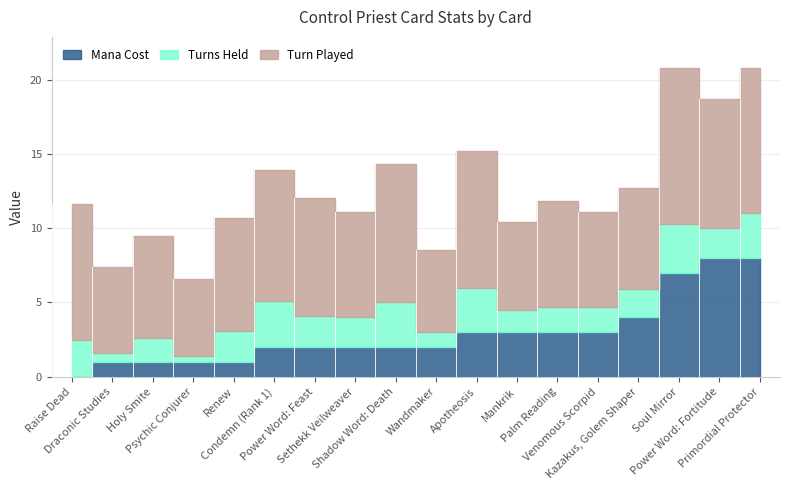

How many data points does each series have?

18